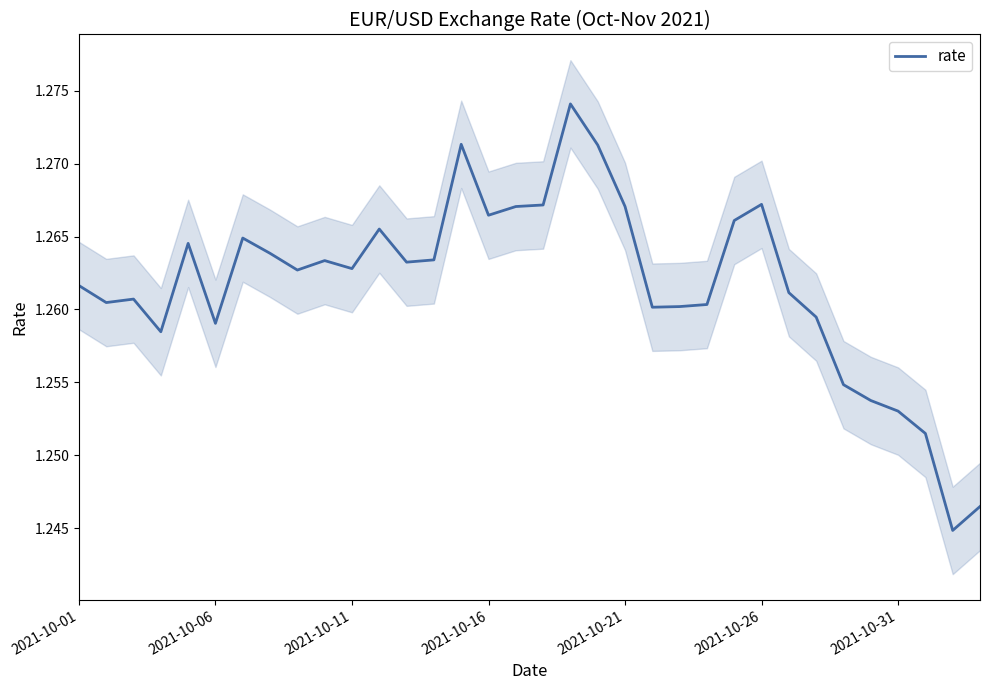

The chart shows a value of 1.3 at 27. True or false?

True